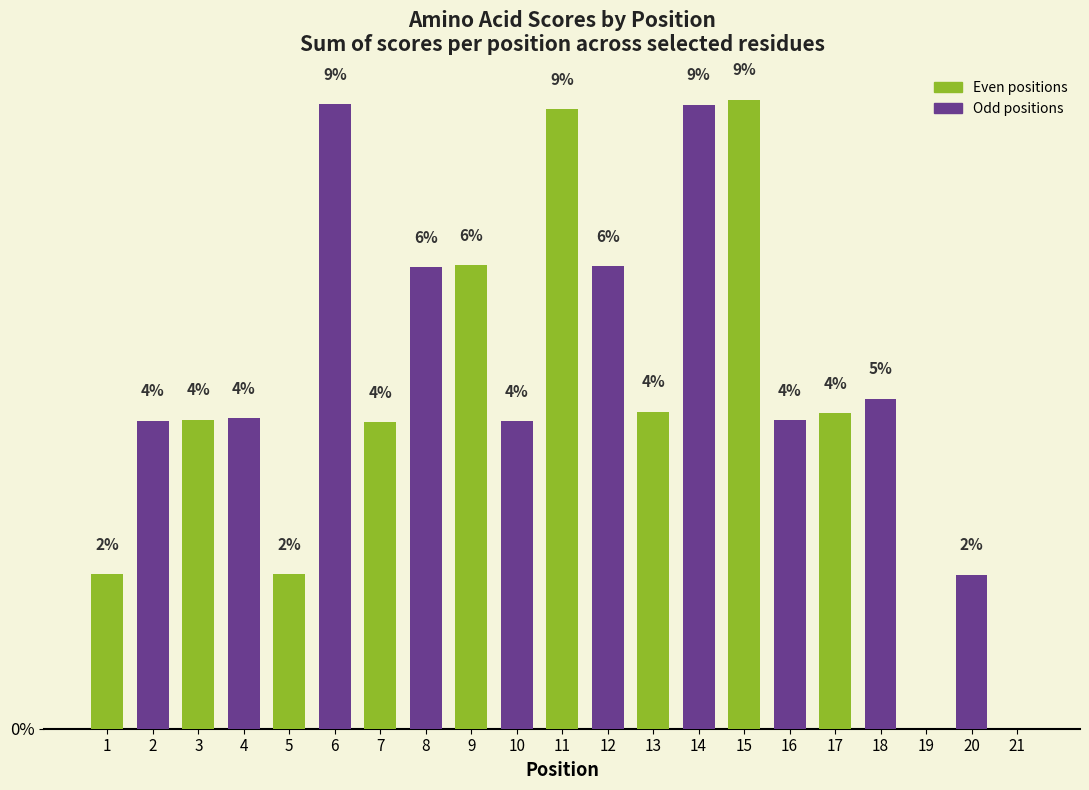

Are the bars horizontal?

No